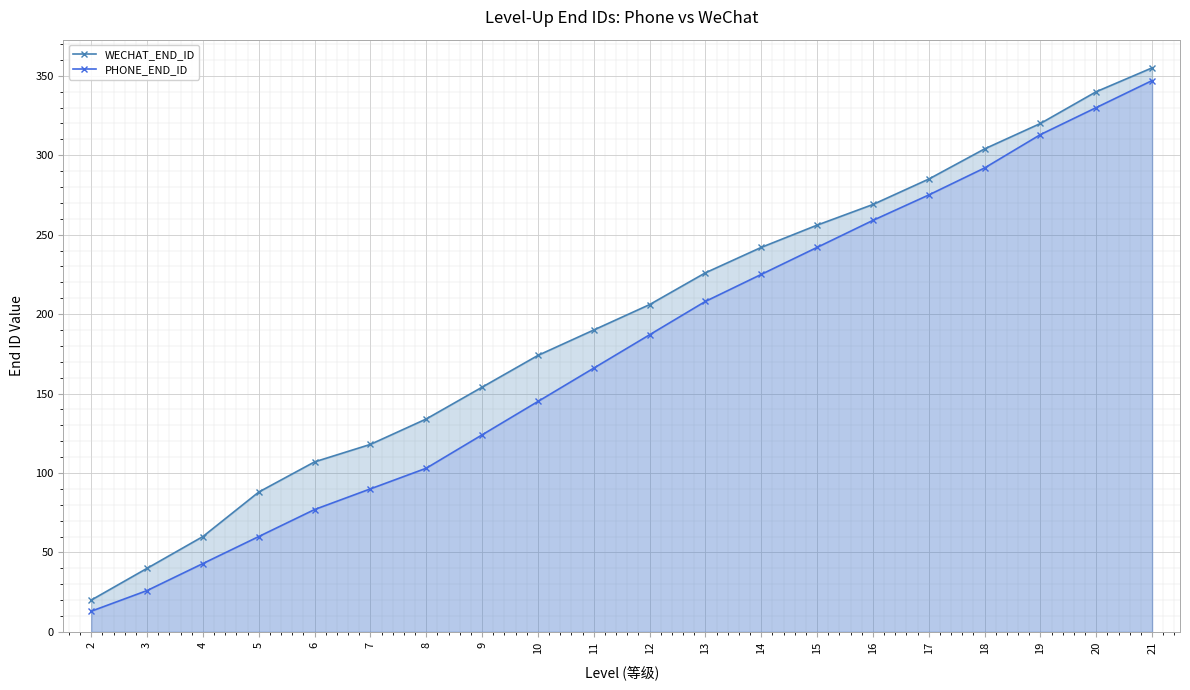

What is the difference between the maximum and minimum values in the WECHAT_END_ID series?

335